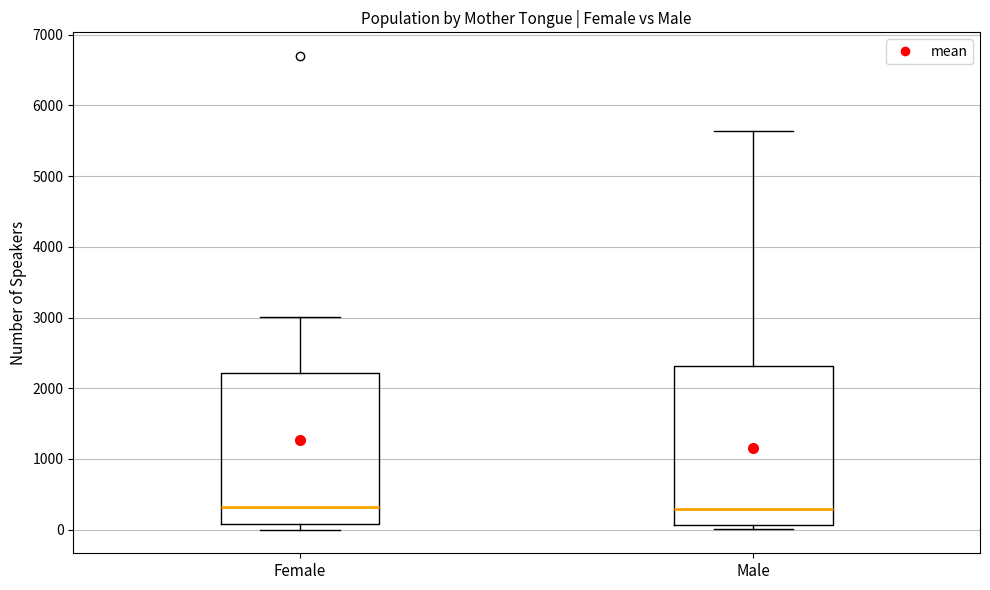

Which box is the tallest, from its lower edge to its upper edge?

Male